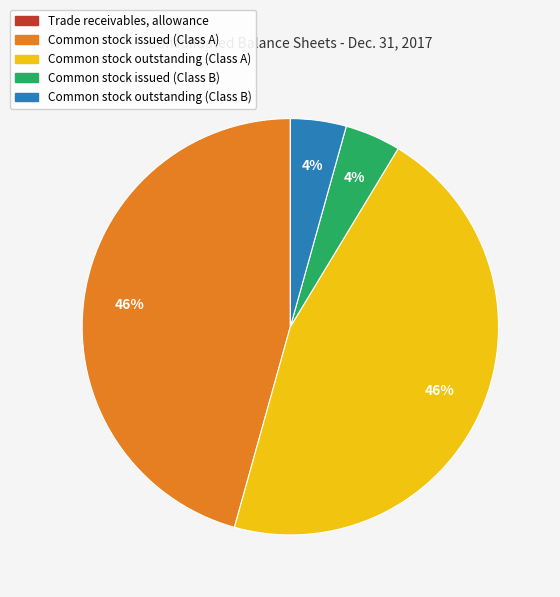

Between Common stock outstanding (Class B) and Common stock issued (Class A), which is larger?

Common stock issued (Class A)